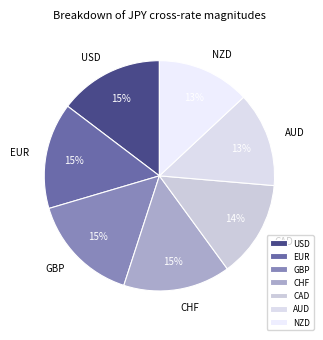

Does EUR represent more than half of the total?

No